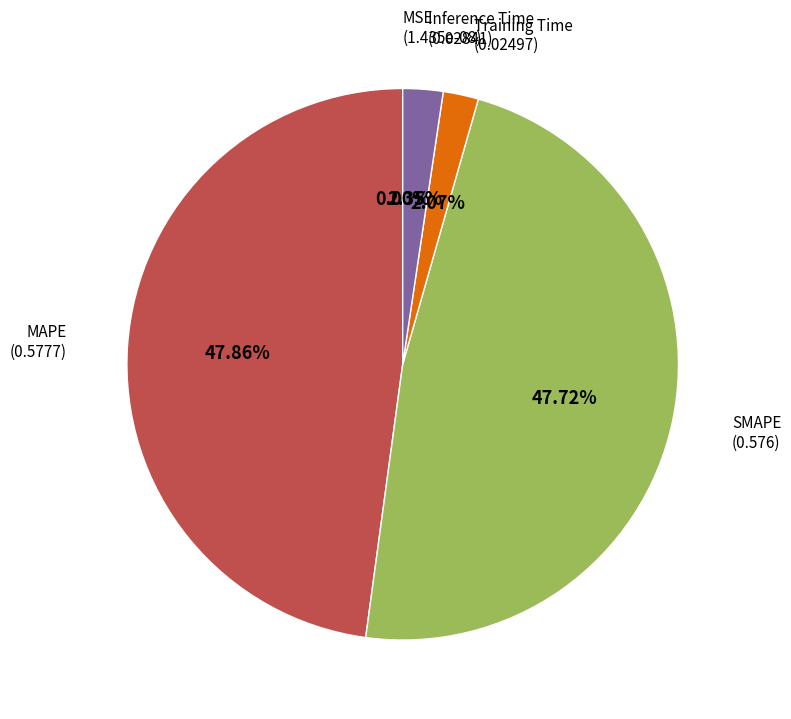

True or false: Training Time accounts for 2% of the total.

True